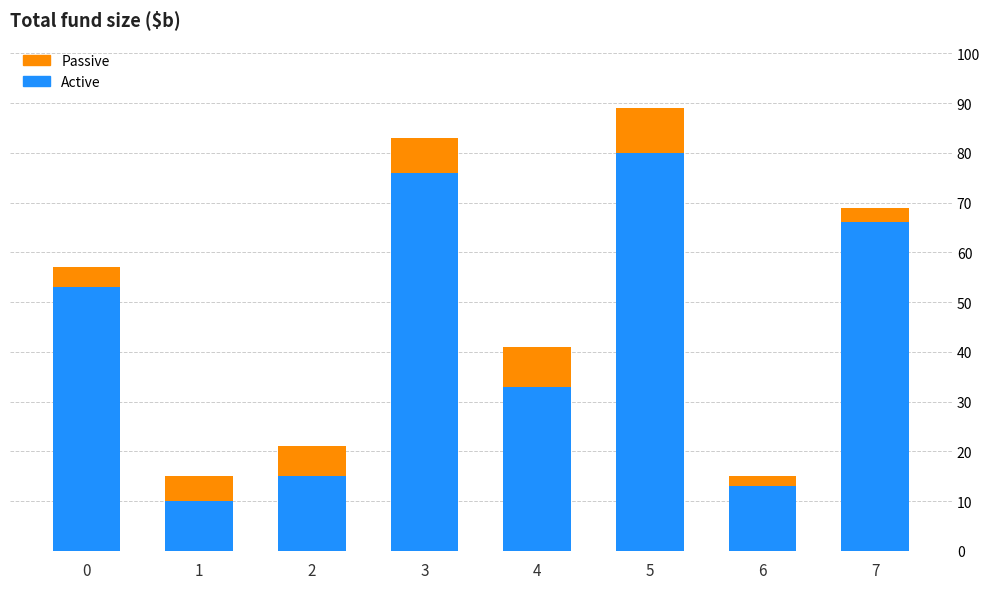

Is it true that Active equals 25 at 3?

False